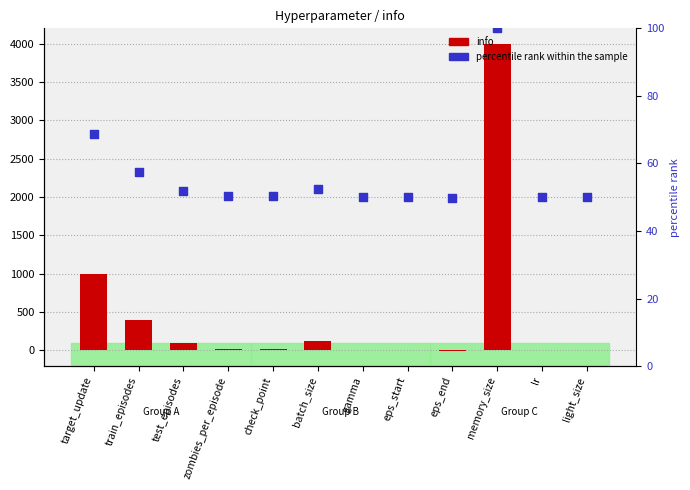

What are all the series names shown in the legend?

info, percentile rank within the sample